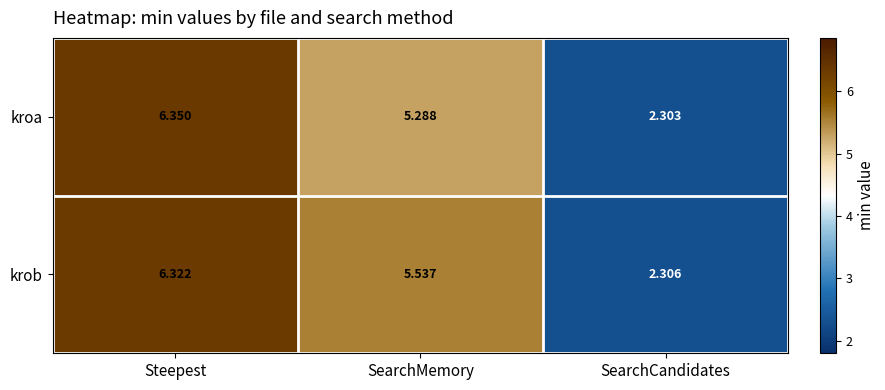

Rank the series by their maximum value, from lowest to highest.

krob, kroa